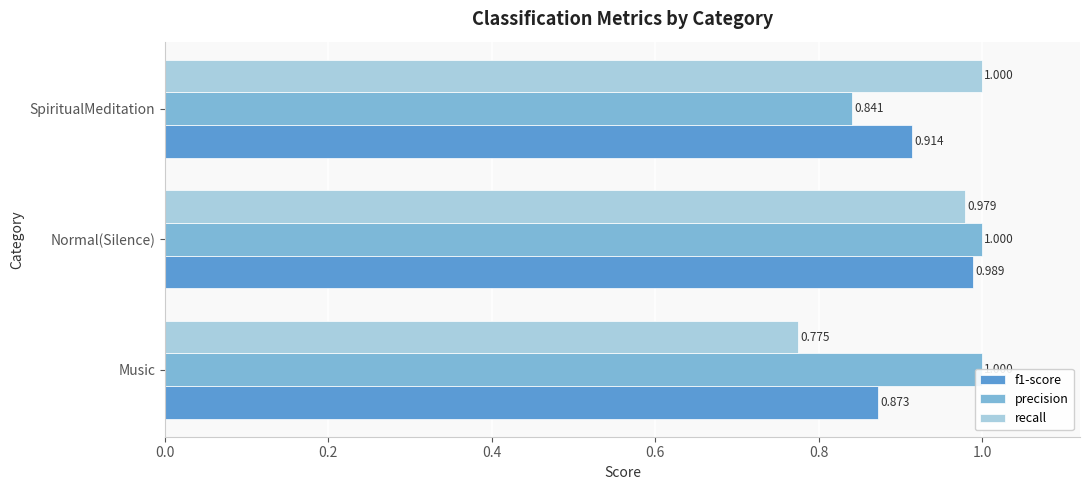

The recall series shows 0.3 at Music. True or false?

False